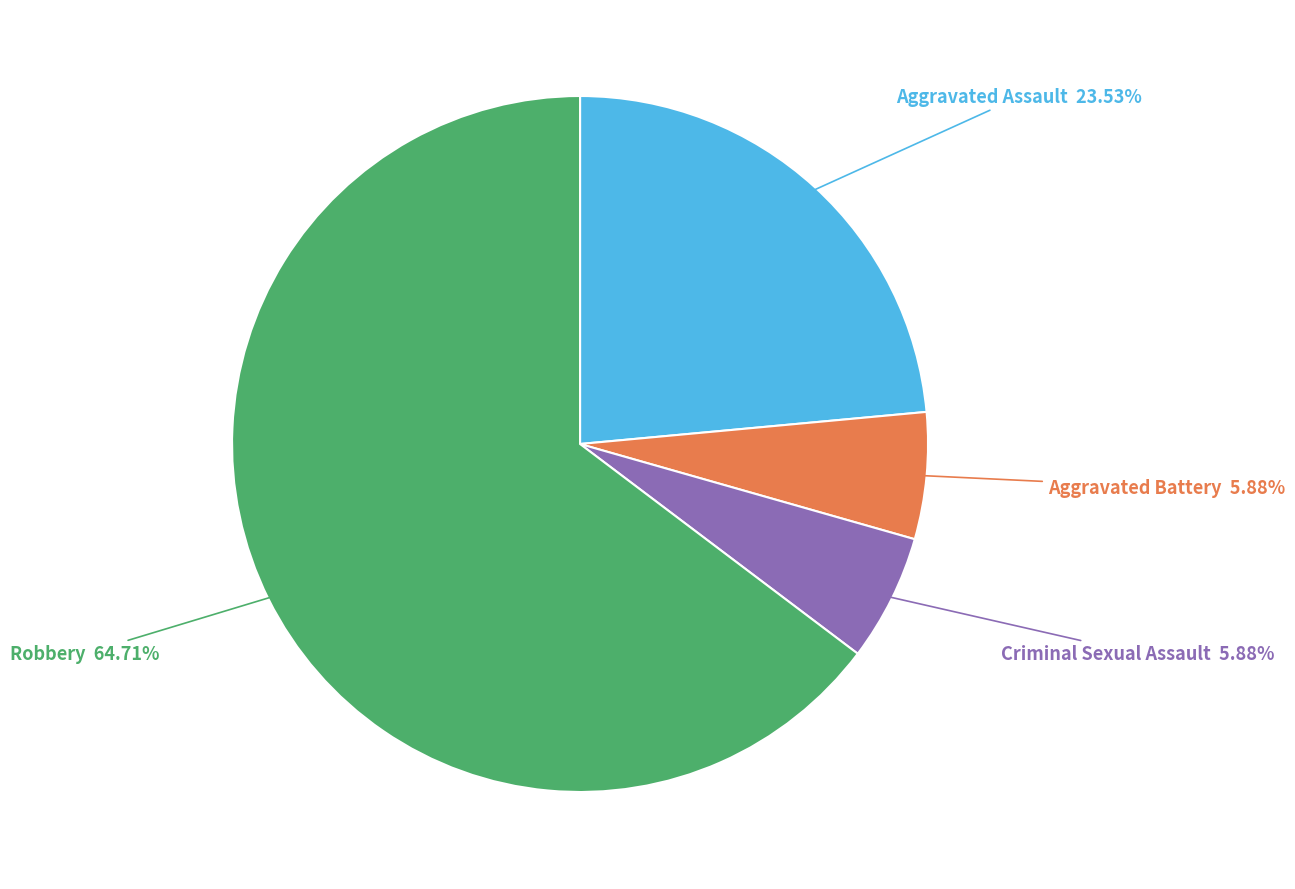

Is there any slice that represents more than half of the pie?

Yes